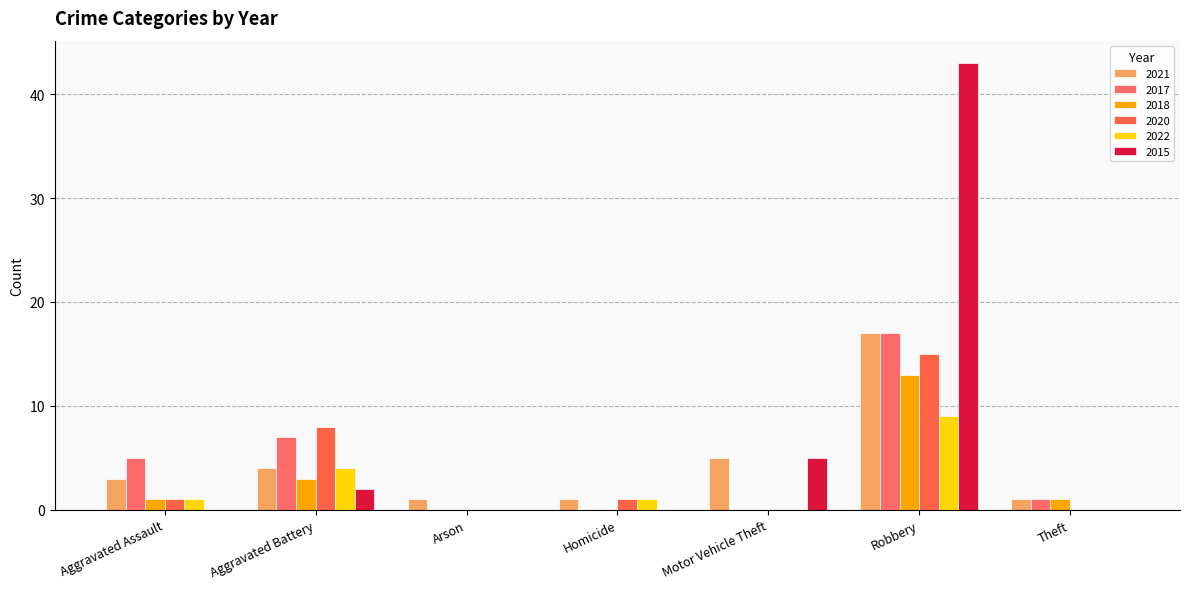

At Aggravated Assault, list the series in order from largest to smallest.

2017, 2021, 2018, 2020, 2022, 2015